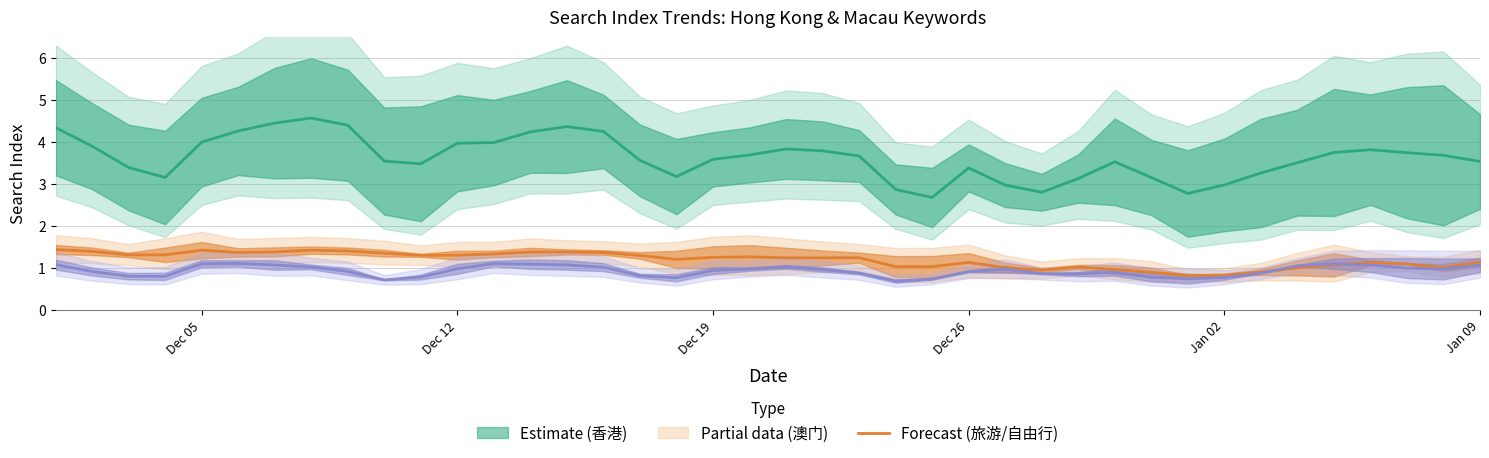

Is it true that 澳门天气 line equals 0.6 at Dec 12?

False